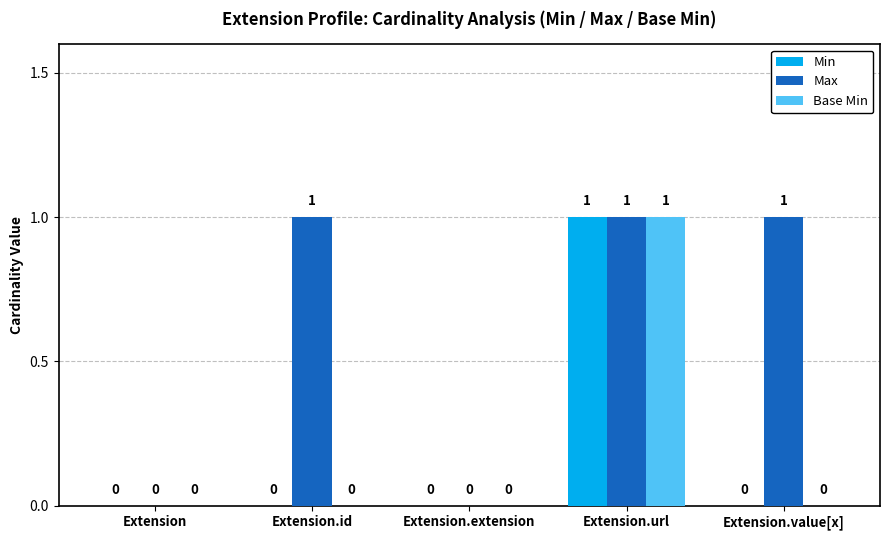

The Base Min series shows 1 at Extension. True or false?

False